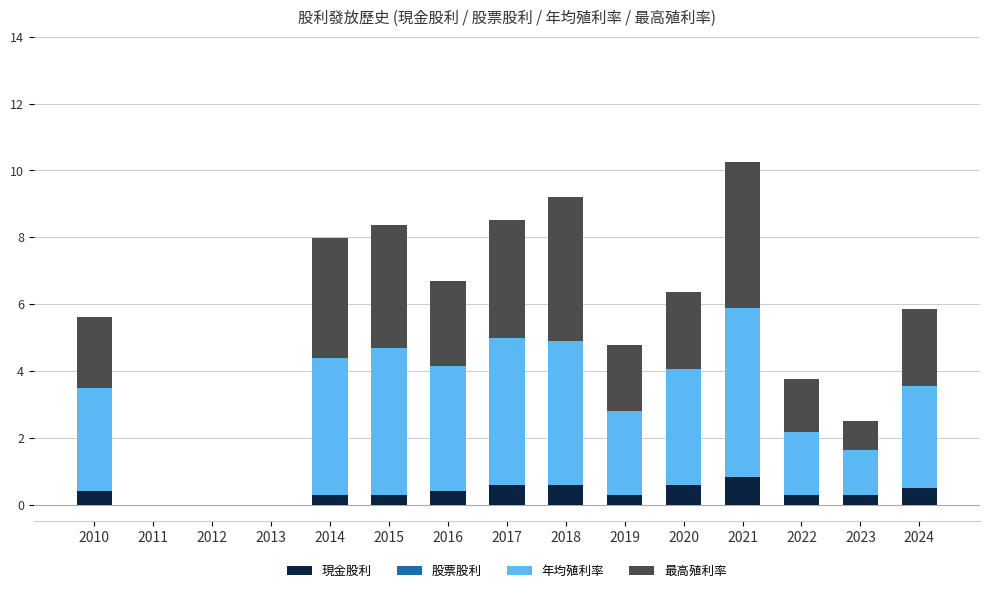

What is the total value across all series at 2010?

5.6